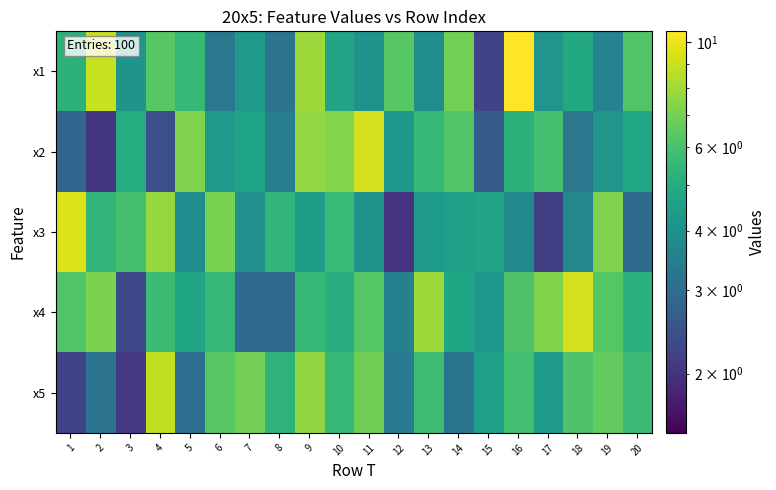

Reading left to right, list all the values displayed in this chart.

x1: 1=5.2	2=9.0	3=4.1	4=6.4	5=5.5	6=3.3	7=4.3	8=3.2	9=7.9	10=4.7	11=4.1	12=6.3	13=4.0	14=7.0	15=2.2	16=10.5	17=4.2	18=4.9	19=3.6	20=6.2
x2: 1=2.8	2=2.1	3=5.0	4=2.4	5=7.2	6=4.3	7=4.7	8=3.5	9=7.7	10=7.3	11=9.2	12=4.2	13=5.5	14=6.2	15=2.6	16=5.2	17=5.9	18=3.2	19=4.1	20=4.8
x3: 1=9.4	2=5.4	3=5.9	4=7.8	5=3.9	6=7.1	7=4.0	8=5.4	9=4.5	10=5.6	11=4.1	12=2.0	13=4.4	14=4.5	15=4.7	16=3.8	17=2.2	18=3.7	19=7.2	20=2.9
x4: 1=6.2	2=7.2	3=2.3	4=5.7	5=4.7	6=5.5	7=3.0	8=2.9	9=5.5	10=5.1	11=6.3	12=3.5	13=7.9	14=4.7	15=4.2	16=6.1	17=7.3	18=9.2	19=6.3	20=5.2
x5: 1=2.2	2=3.1	3=2.1	4=8.8	5=3.1	6=6.4	7=7.0	8=5.3	9=7.6	10=5.5	11=6.9	12=3.3	13=5.7	14=3.2	15=4.5	16=5.9	17=4.4	18=6.1	19=6.6	20=5.7